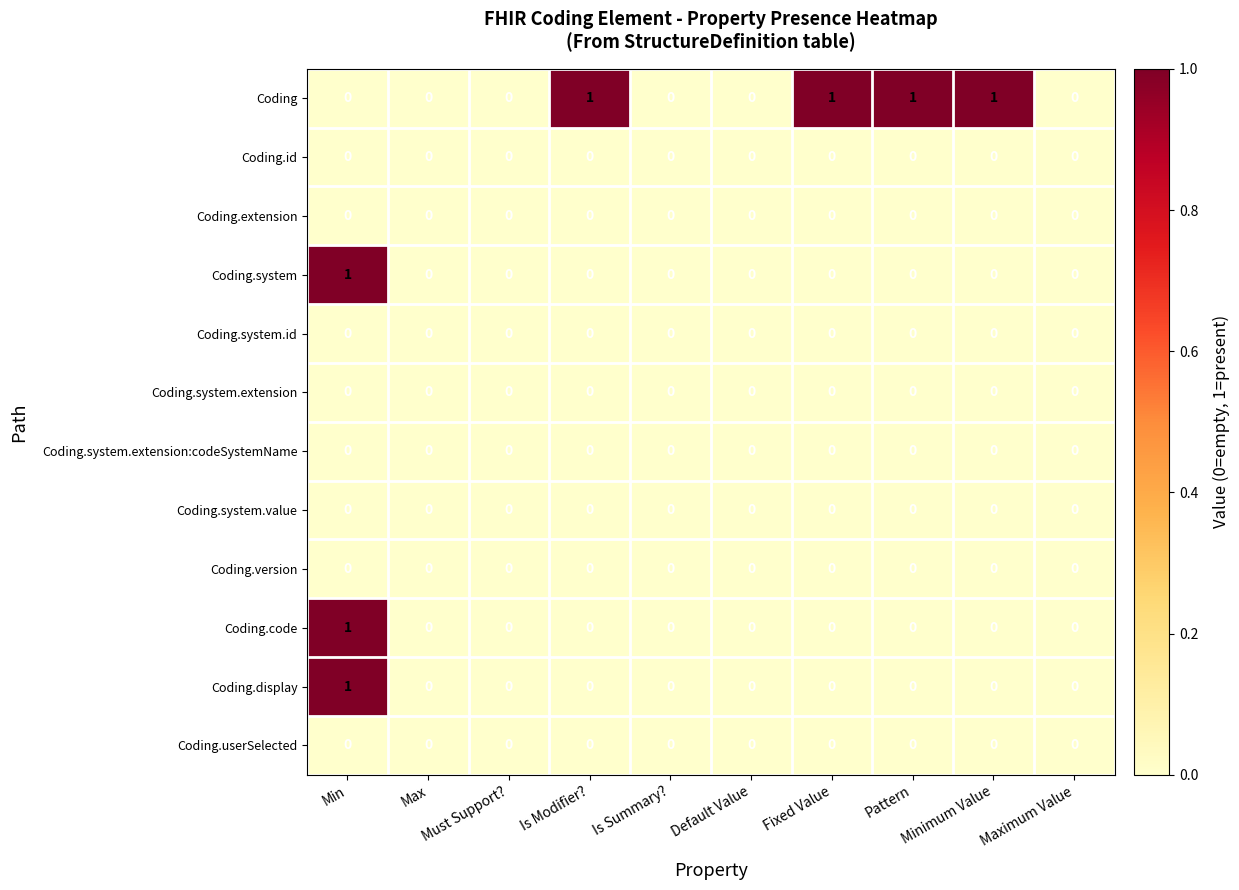

At which category is the sum across all series the highest?

Min